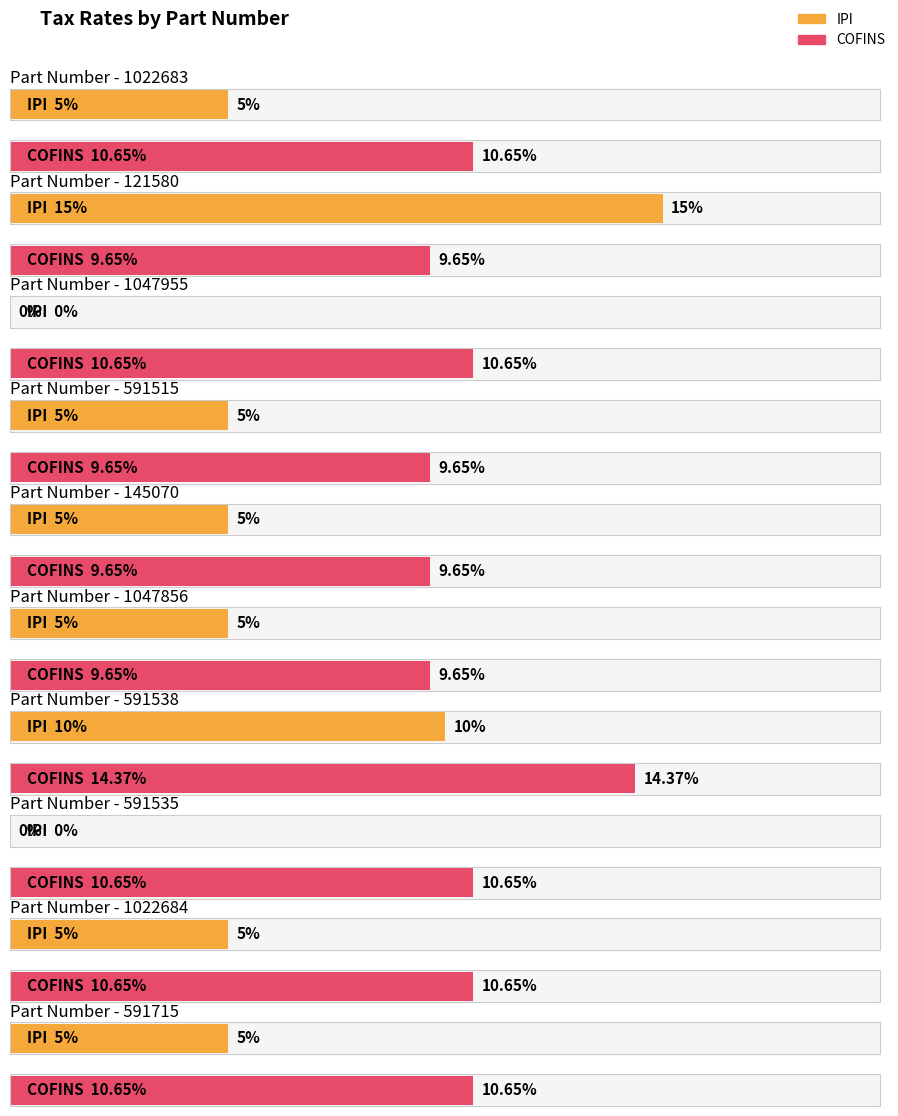

Does the chart contain stacked bars?

No